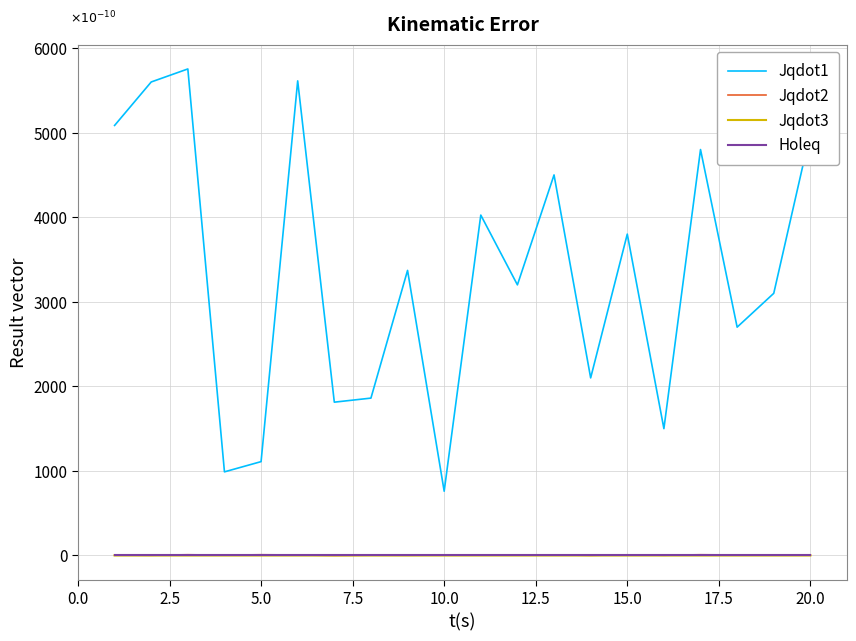

True or false: Jqdot1 and Jqdot3 intersect in this chart.

False